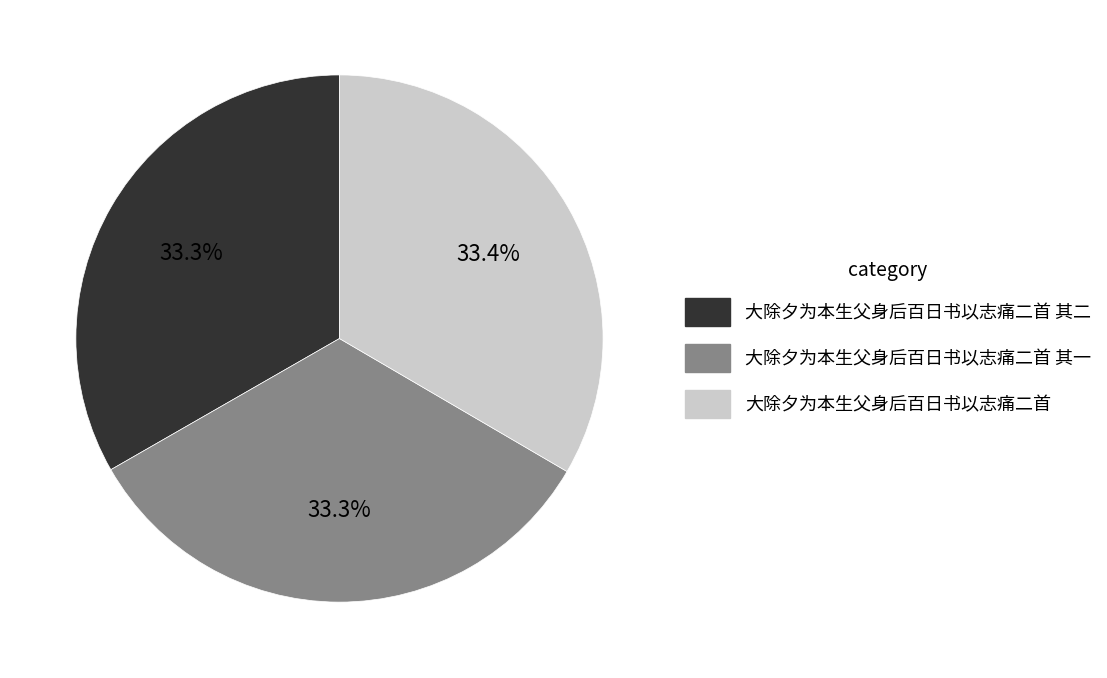

Count the number of slices in the pie.

3